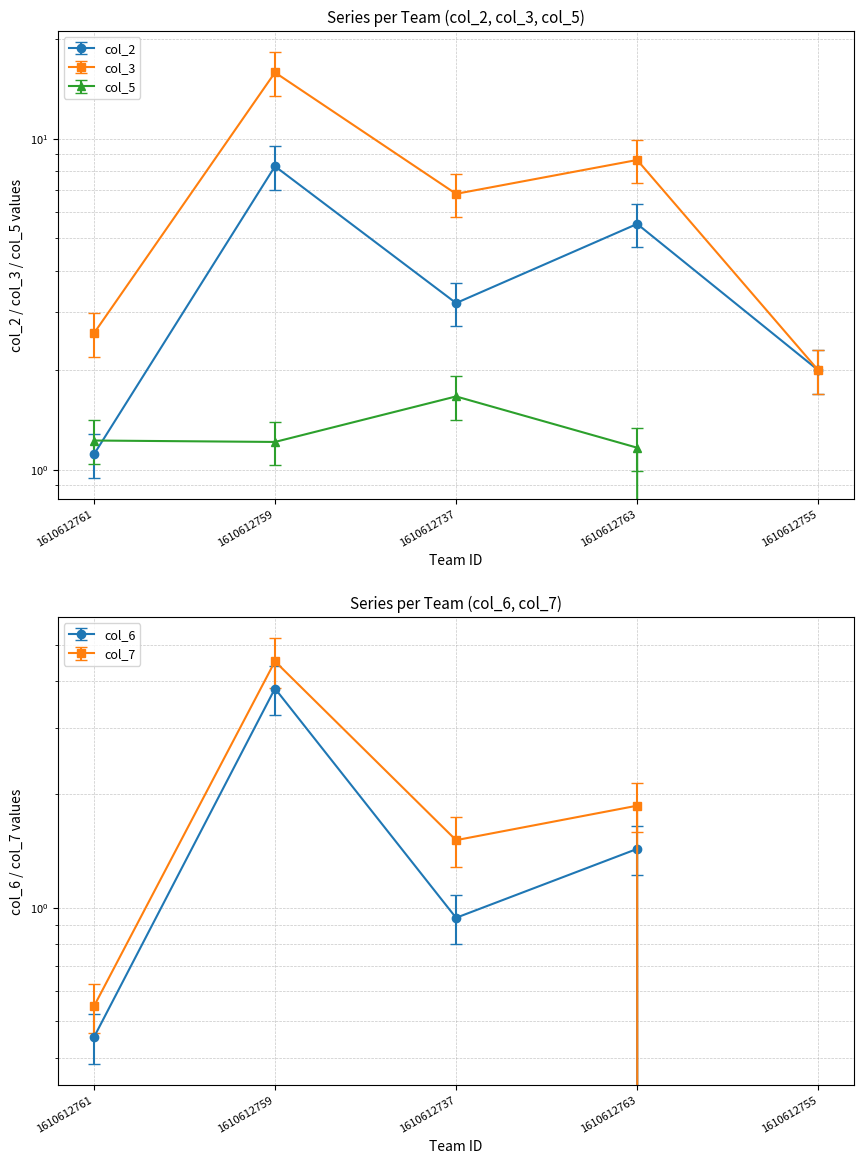

What is the sum of all col_3 values?

35.9